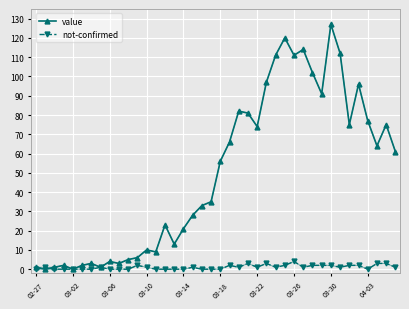

True or false: value has a value of 81 at 23.

True